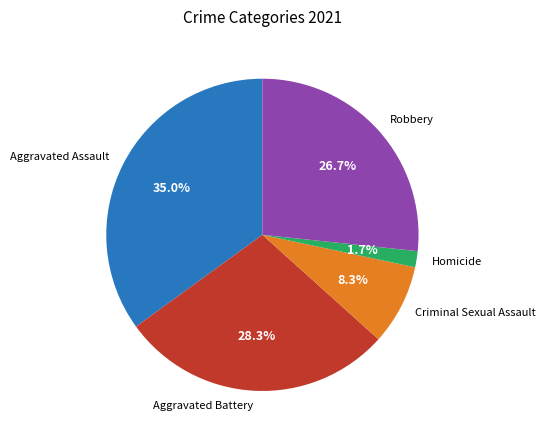

To the nearest percent, what portion does Criminal Sexual Assault represent?

8%